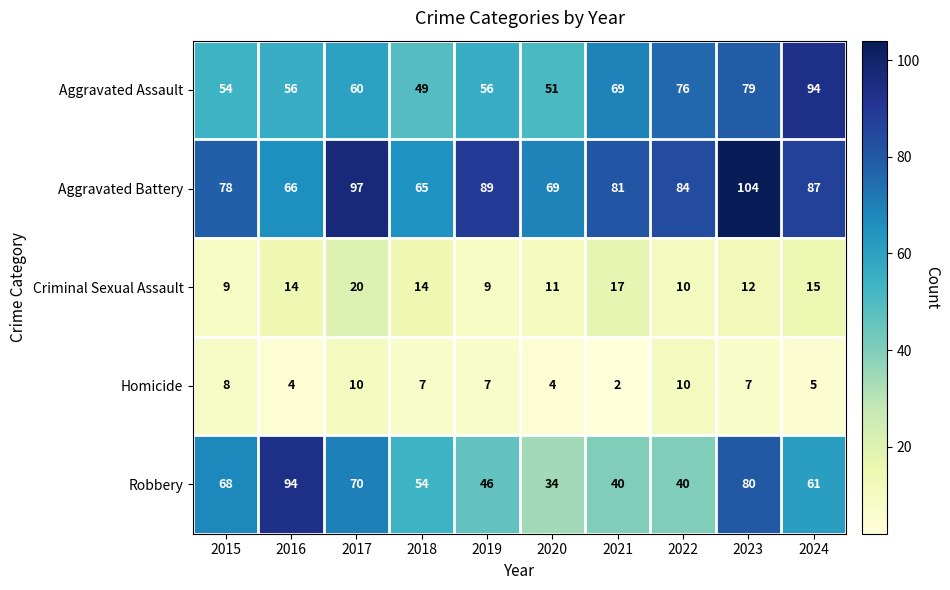

What is the difference between the Aggravated Battery values at 2023 and 2017?

7